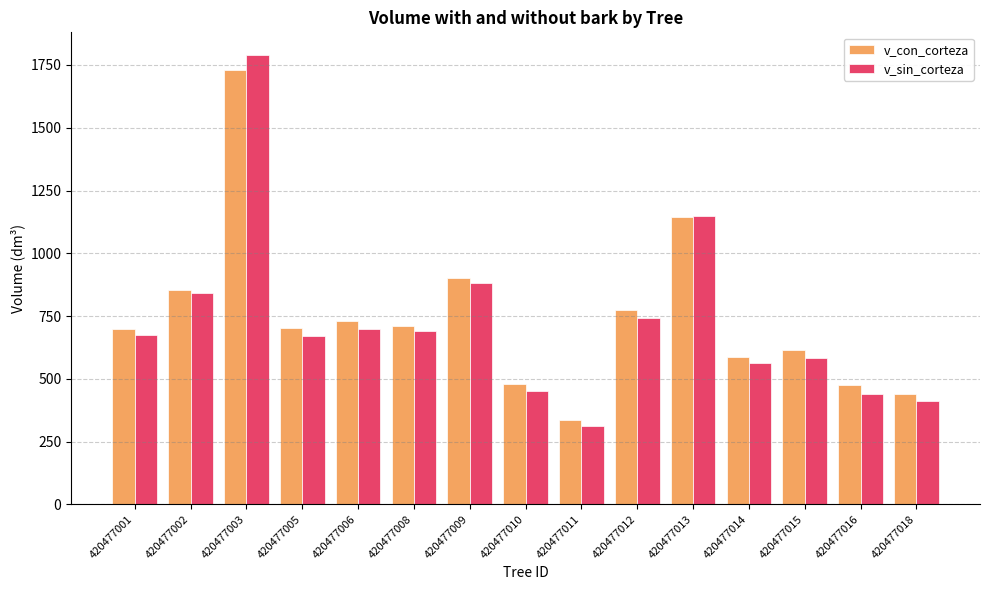

What is the maximum value for v_sin_corteza?

1790.6